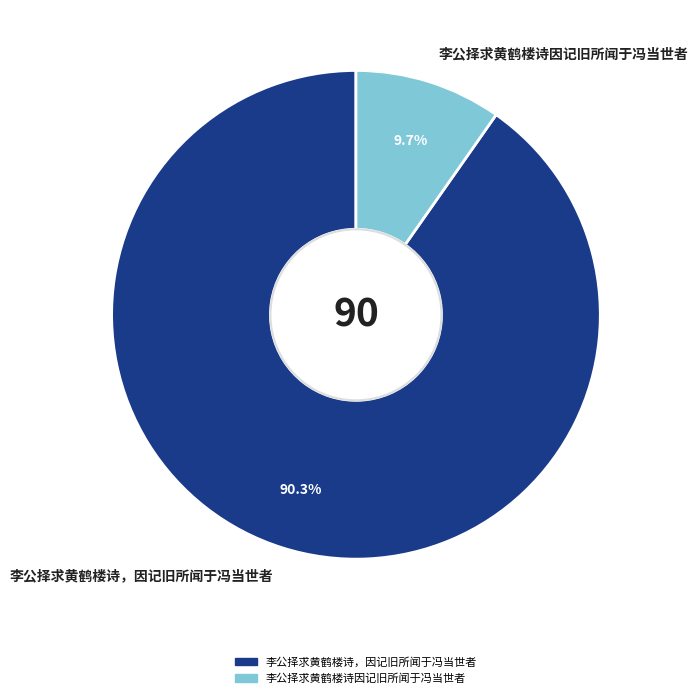

True or false: 李公择求黄鹤楼诗，因记旧所闻于冯当世者 accounts for 81% of the total.

False